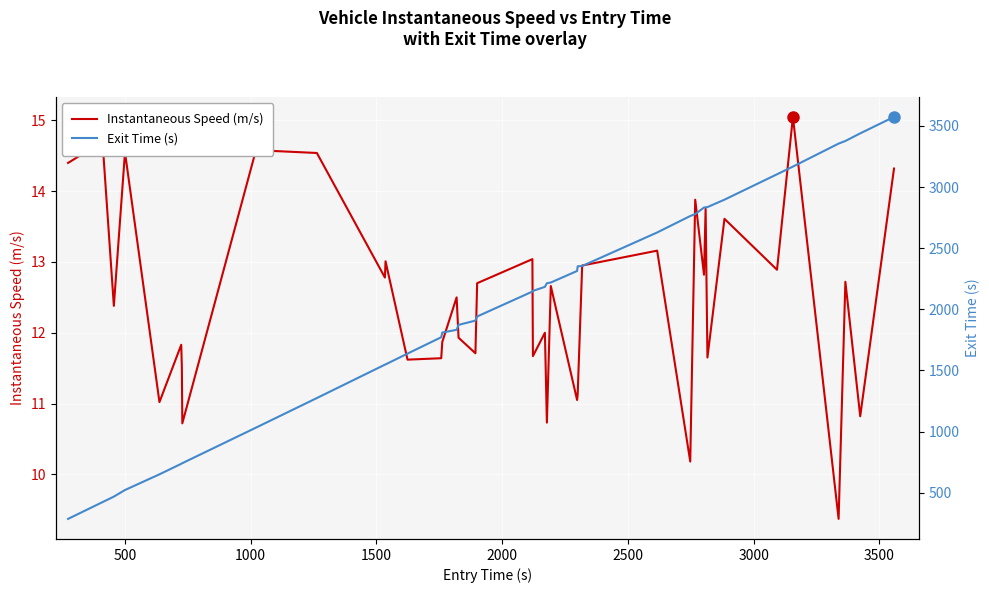

What are all the series names shown in the legend?

Instantaneous Speed (m/s), Exit Time (s)